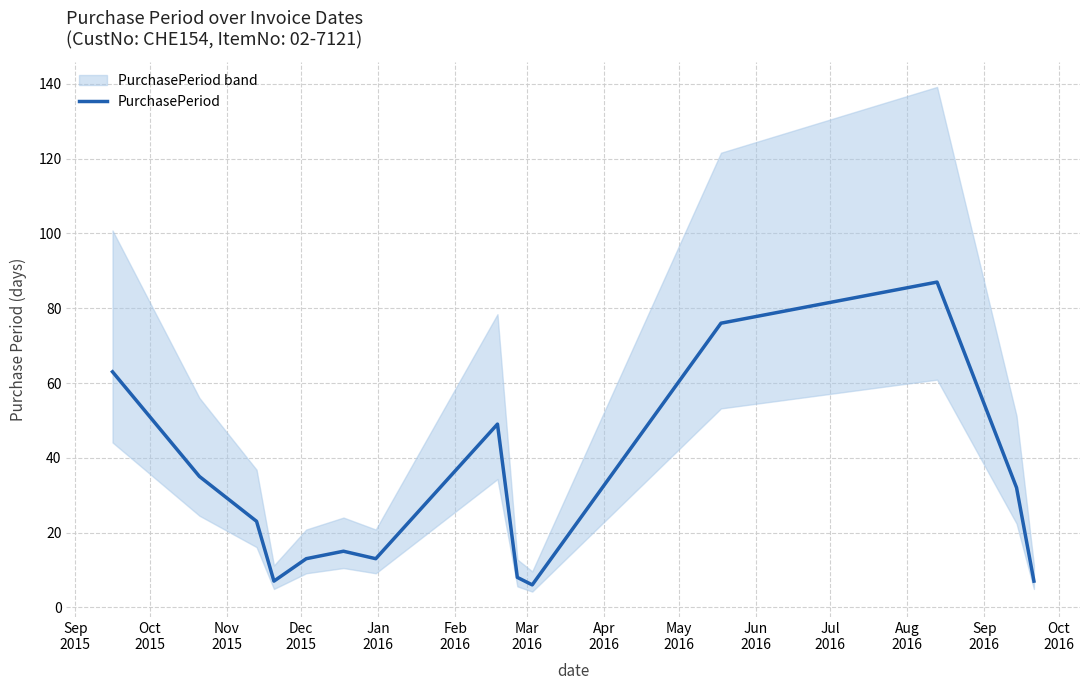

How many categories are shown in the chart?

14